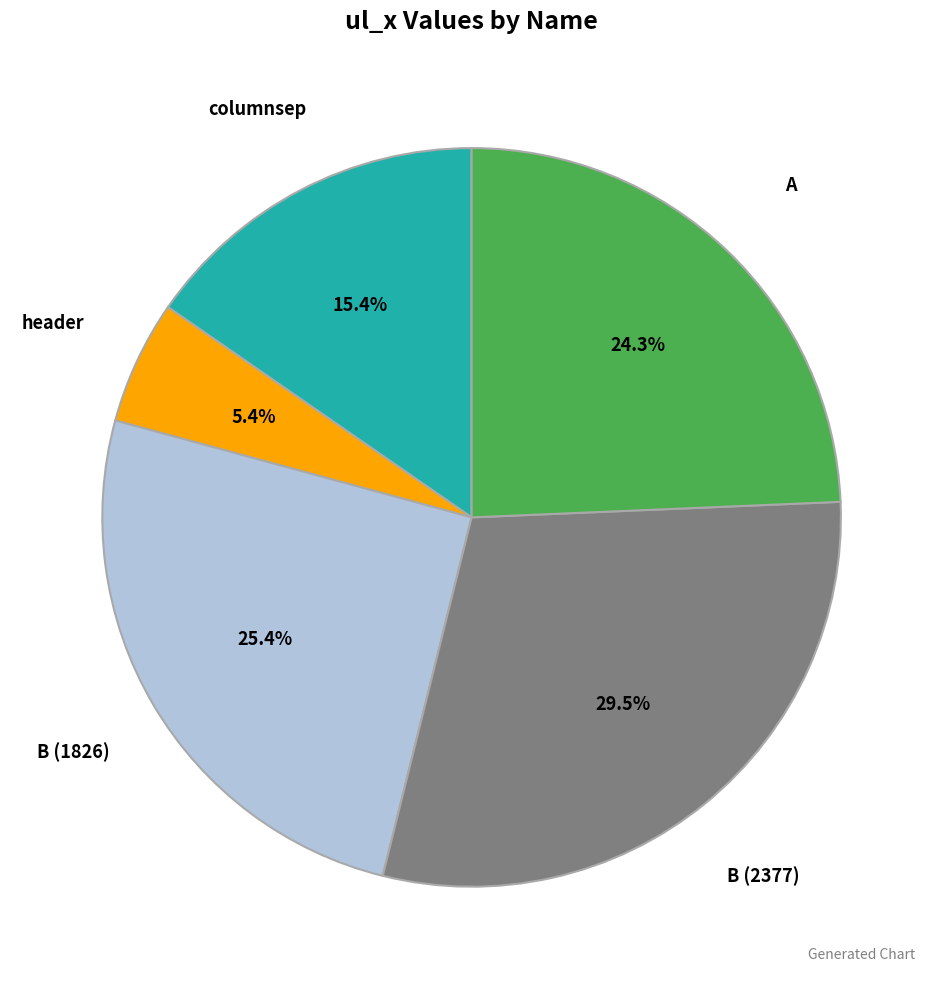

Is there any slice that represents more than half of the pie?

No